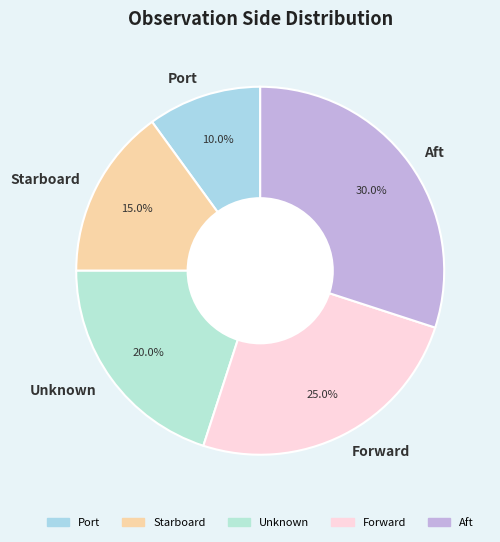

Rank the categories by value from lowest to highest.

Port, Starboard, Unknown, Forward, Aft